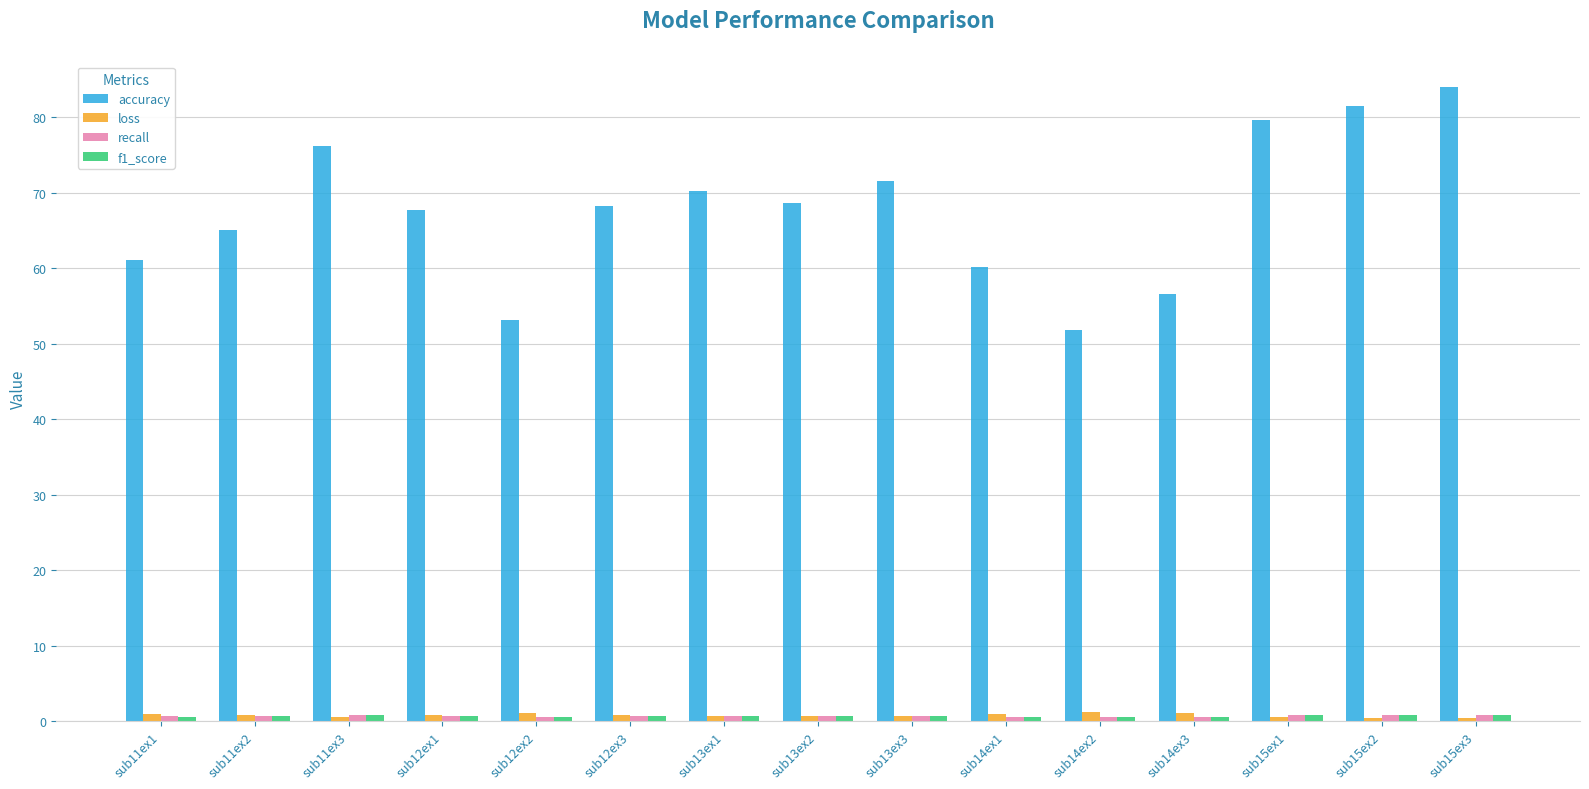

Is it true that accuracy equals 30.4 at sub13ex3?

False